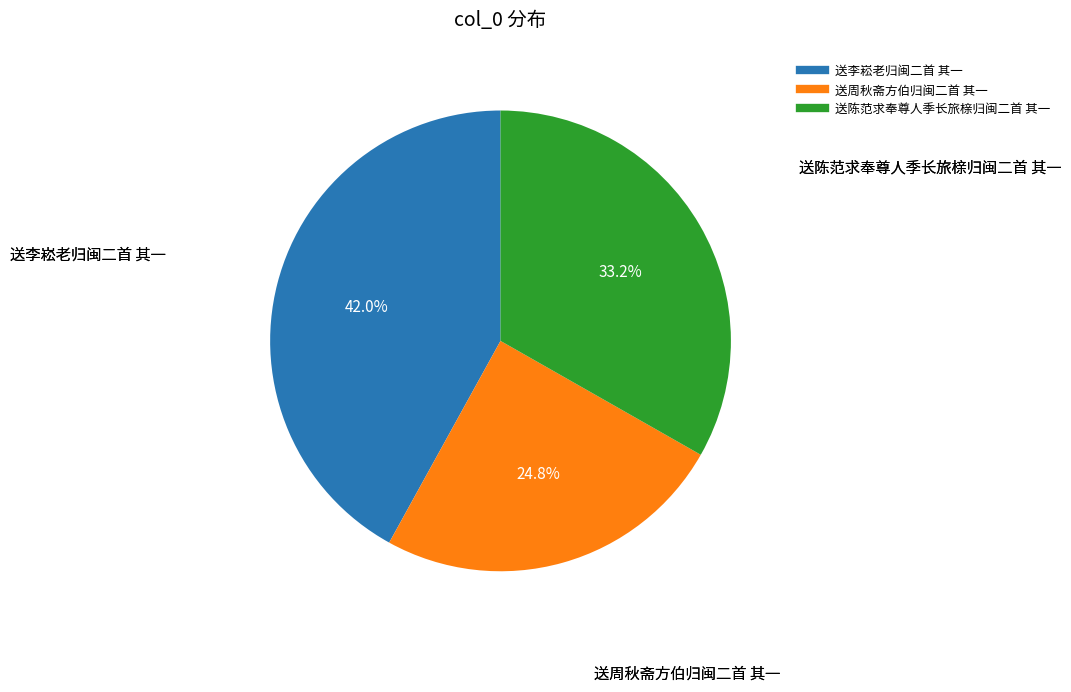

Rank the categories by value from highest to lowest.

送李崧老归闽二首 其一, 送陈范求奉尊人季长旅榇归闽二首 其一, 送周秋斋方伯归闽二首 其一